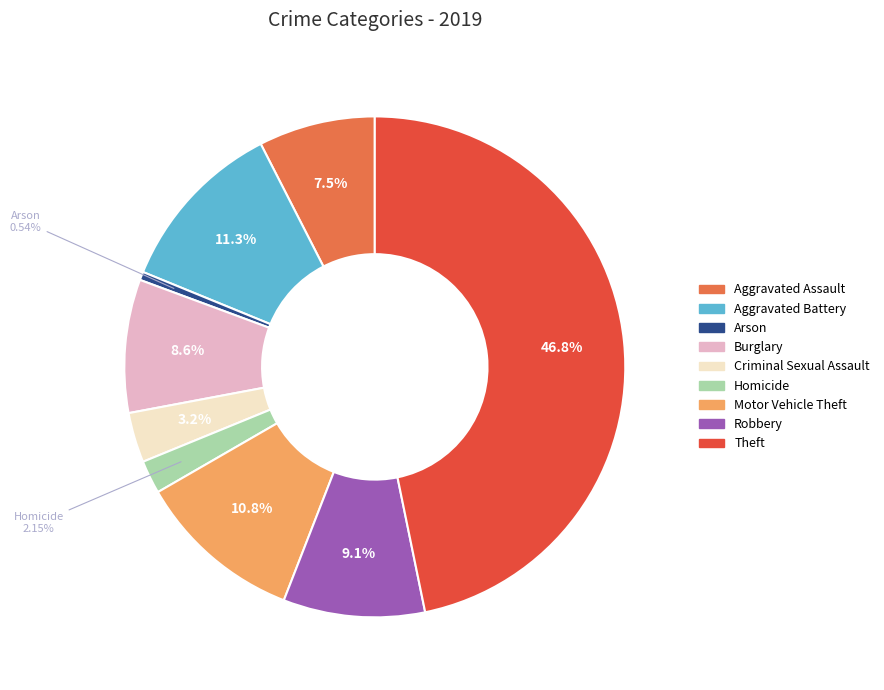

Is there any slice that represents more than half of the pie?

No